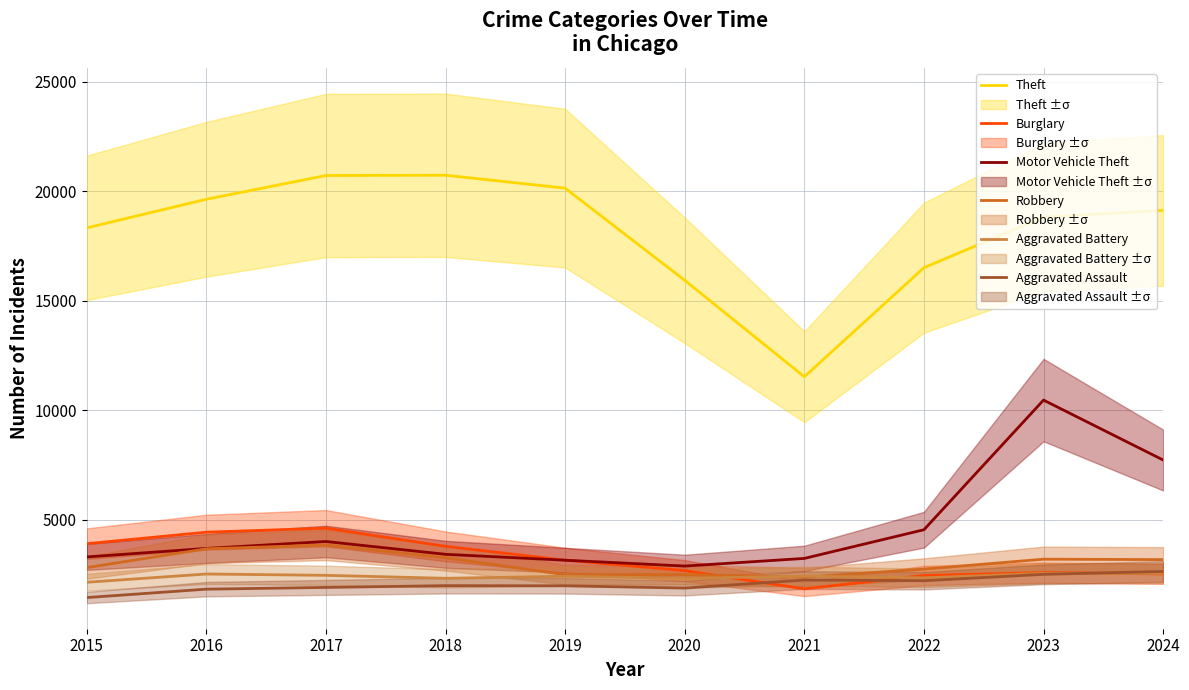

What value does the Burglary series have at 2021, to the nearest 10?

1840